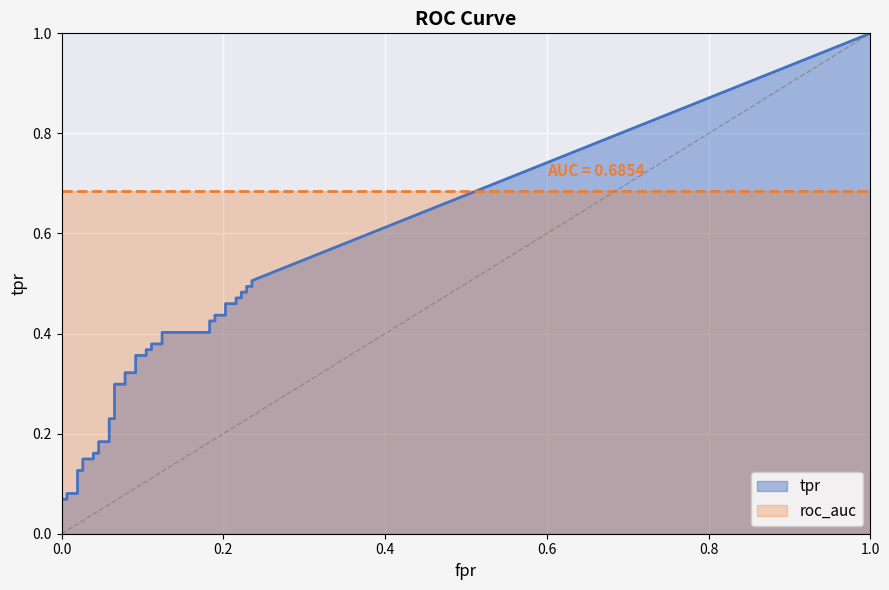

What is the sum of all roc_auc values?

27.4